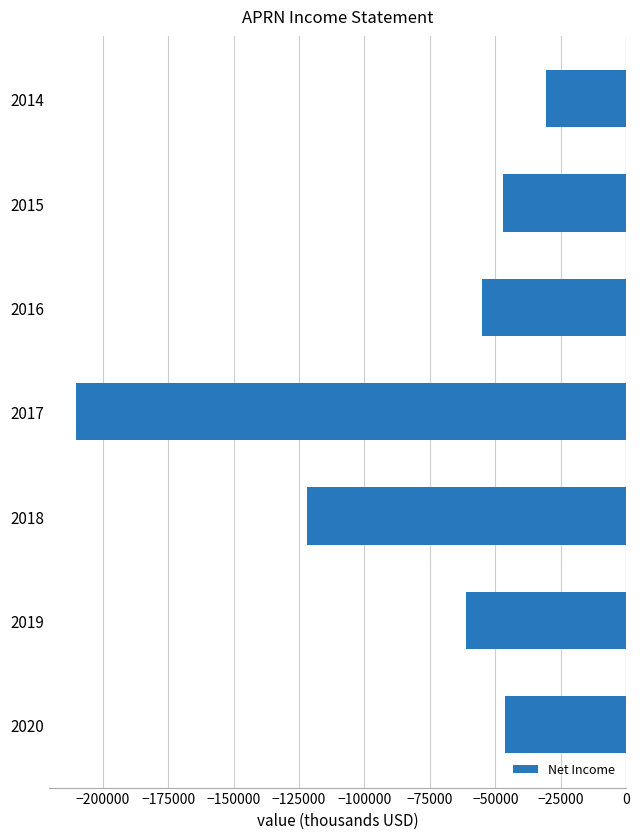

Which has a higher value, 2018 or 2016?

2016